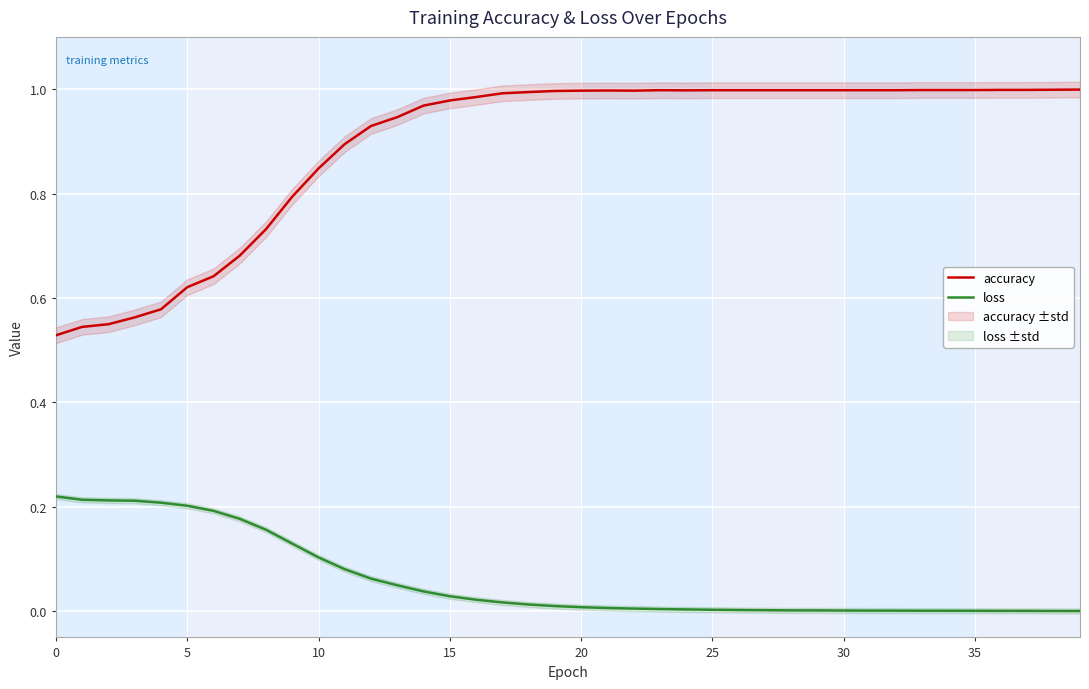

What are all the series names shown in the legend?

accuracy, loss